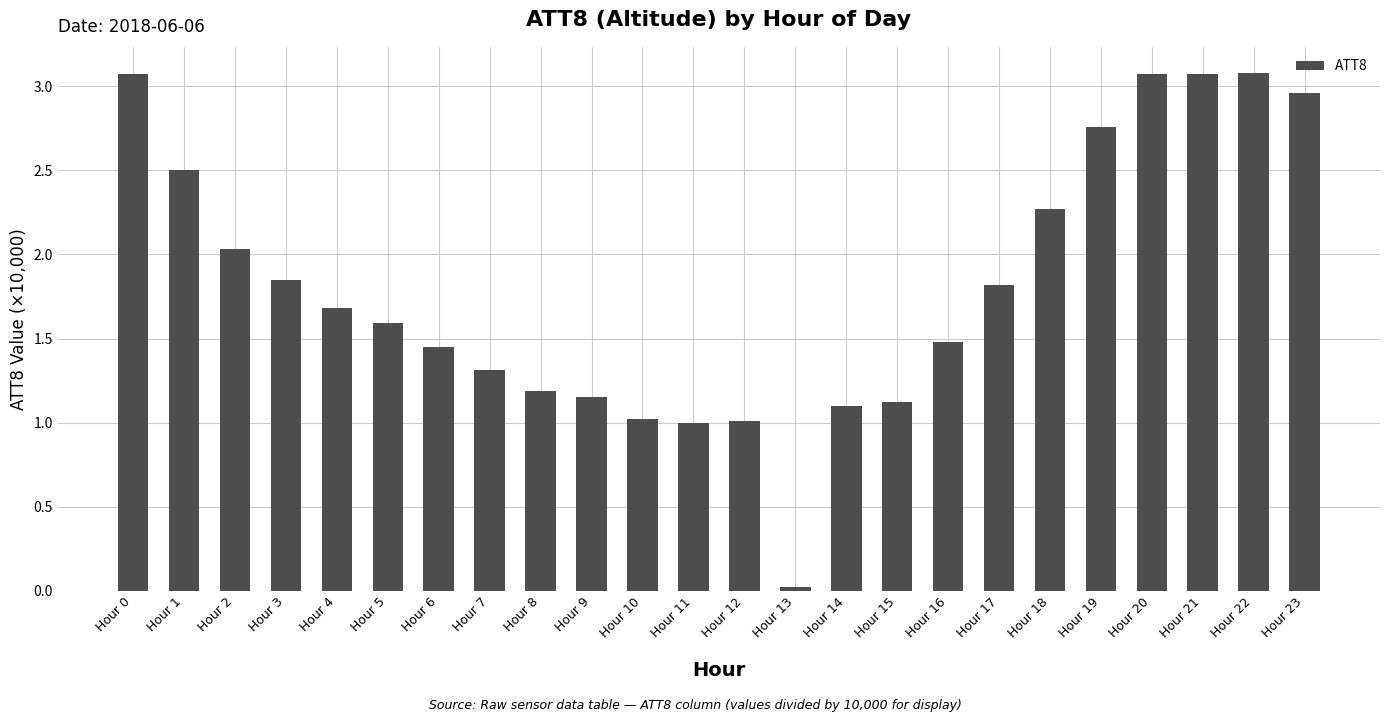

The chart shows a value of 1.0 at Hour 12. True or false?

True